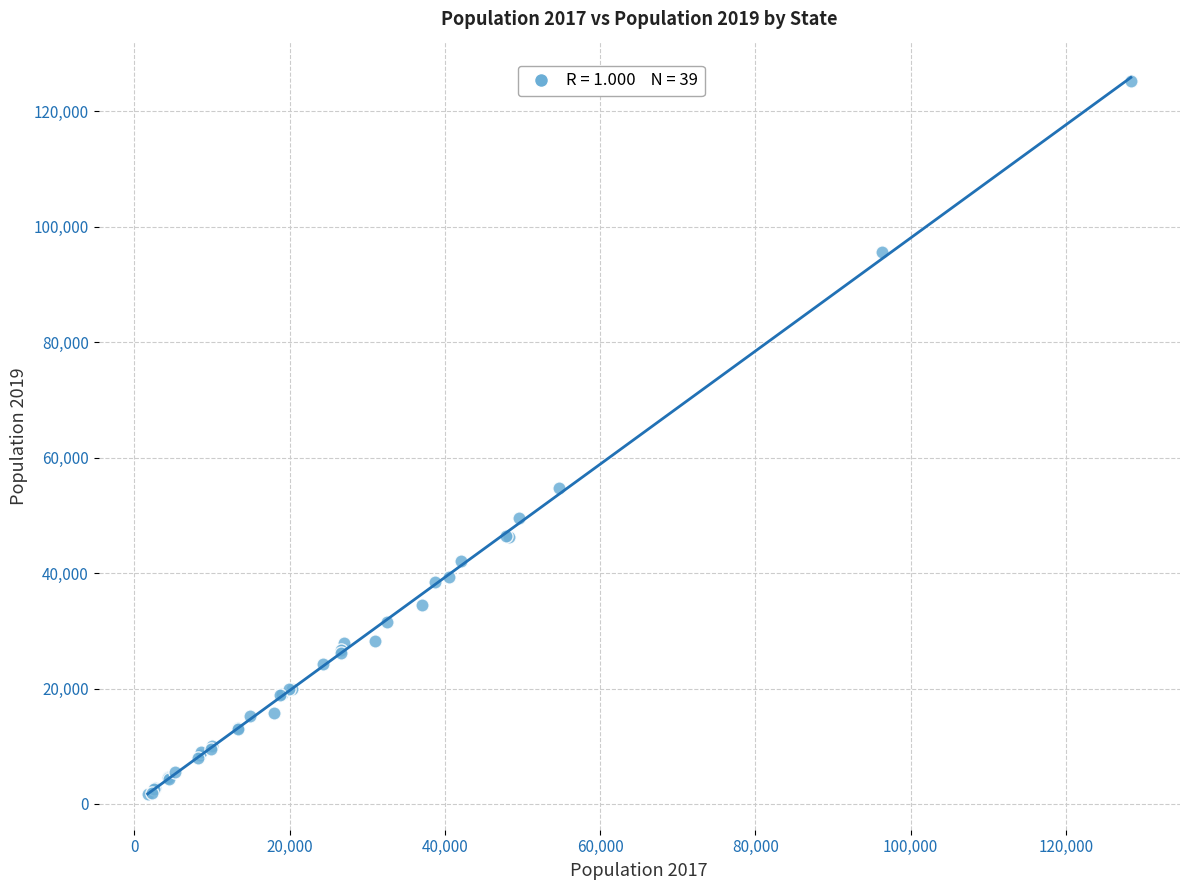

What Y value in the scatter plot is closest to 63485?

54754